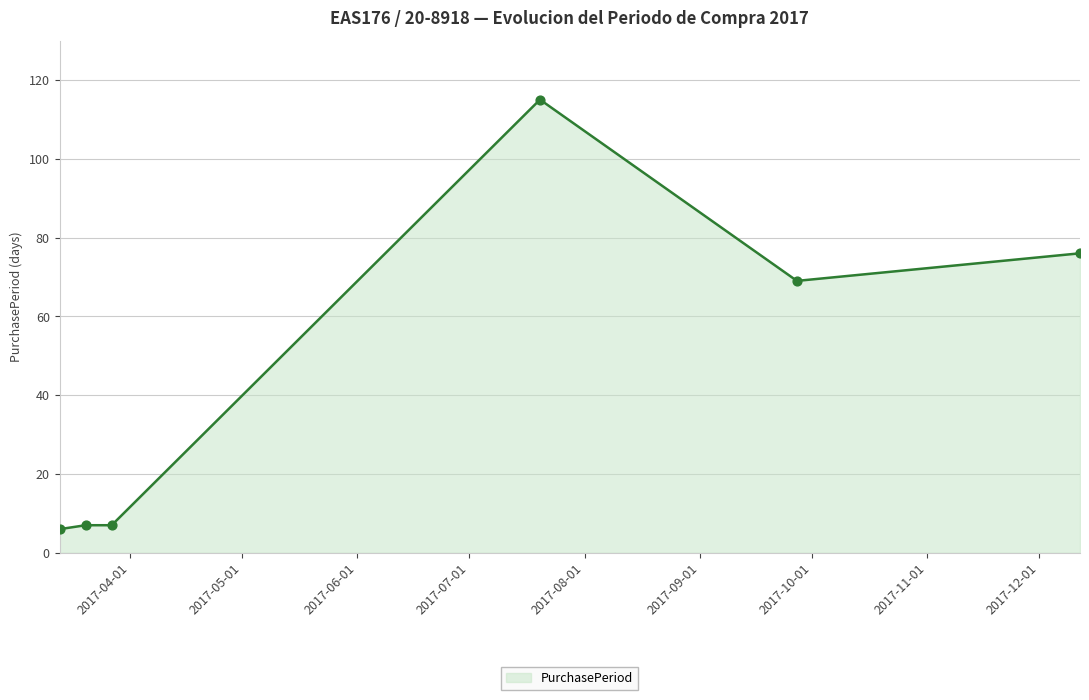

What is the sum of all values?

280